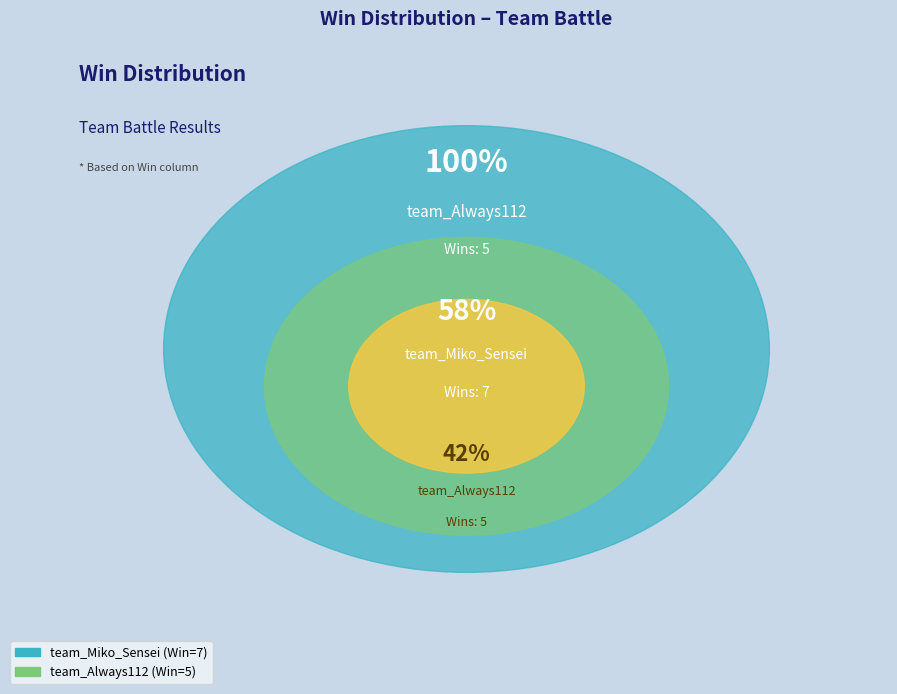

How many slices are in this pie chart?

2